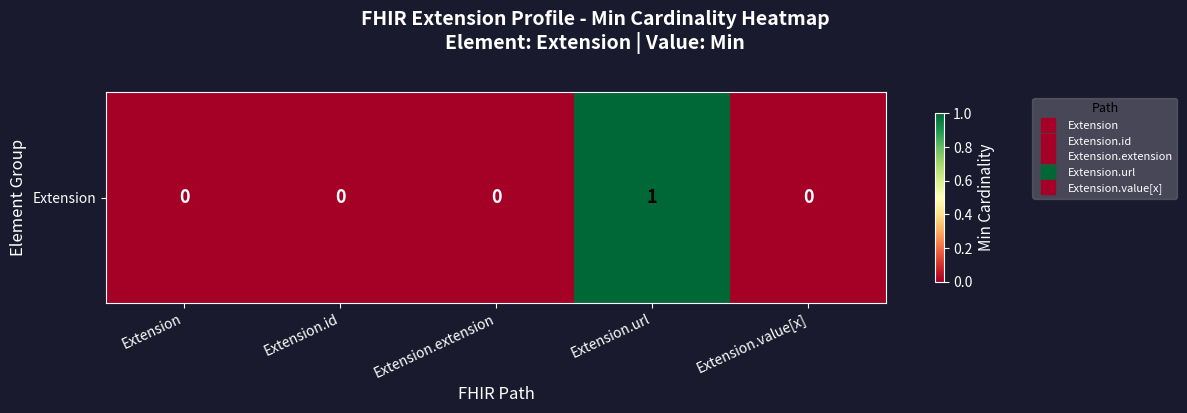

Rank the categories by value from lowest to highest.

Extension, Extension.id, Extension.extension, Extension.value[x], Extension.url